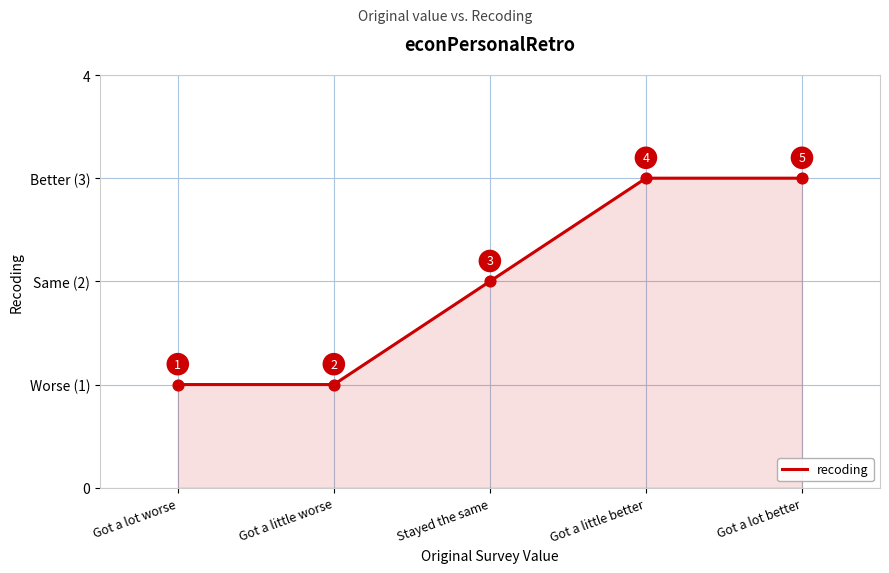

What is the change in value from Got a little worse to Got a little better?

+2